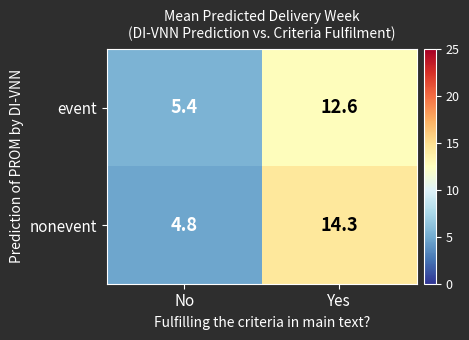

What is the smallest value displayed?

4.8